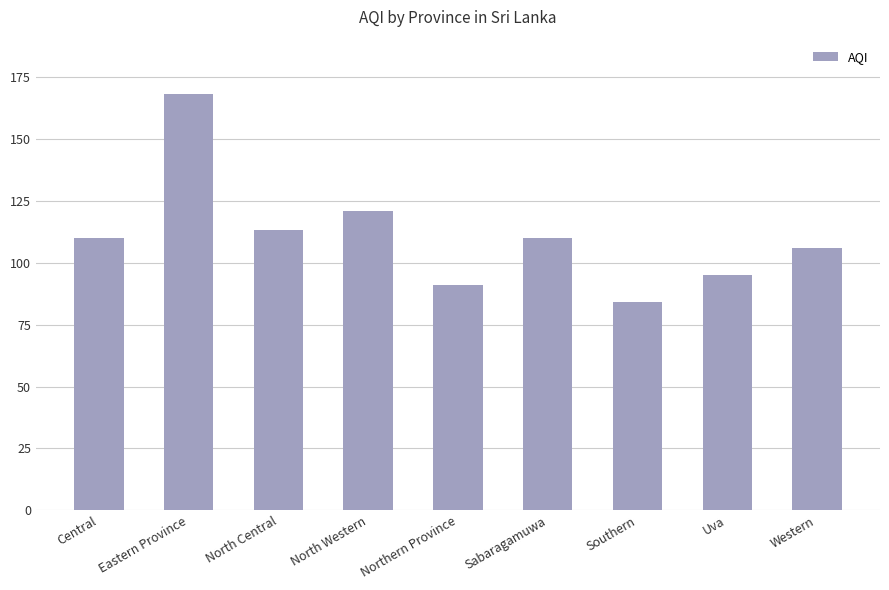

How many data points are less than 110?

4